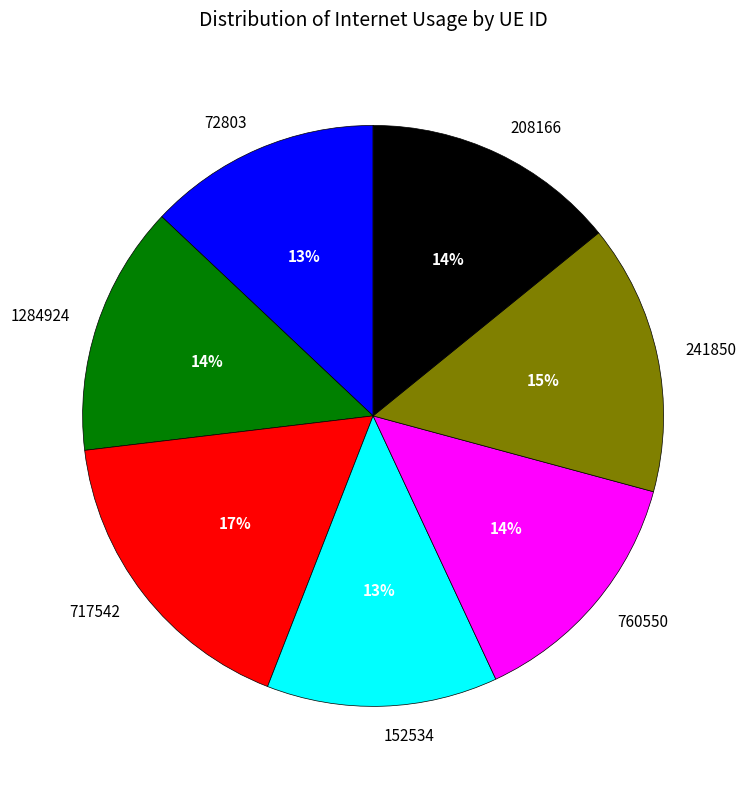

Do 760550 and 241850 together represent more than half of the pie?

No